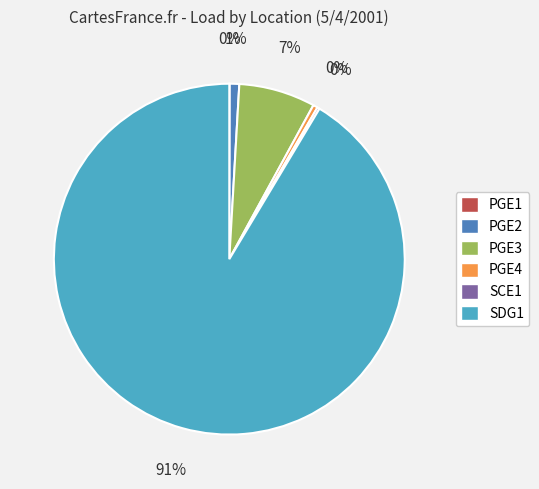

To the nearest percent, what portion does PGE3 represent?

7%